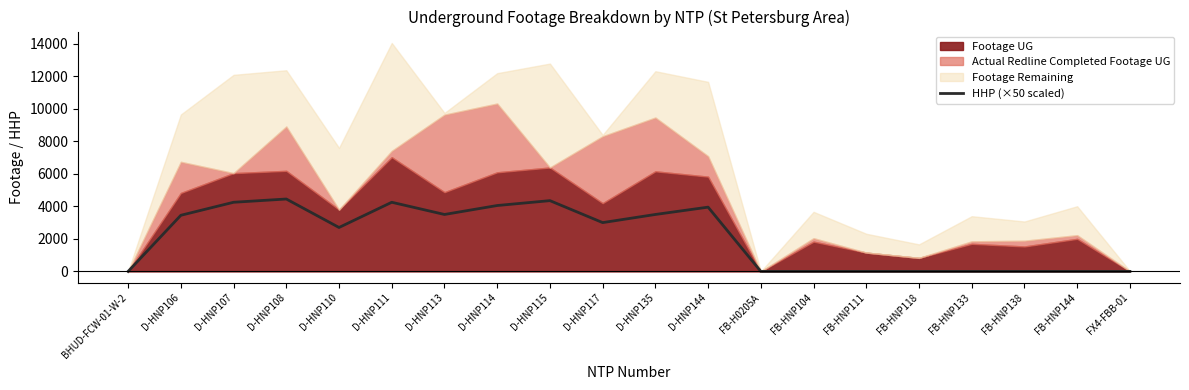

Reading left to right, extract all data points from this chart.

0	3450	4250	4450	2700	4250	3500	4050	4350	3000	3500	3950	0	0	0	0	0	0	0	0